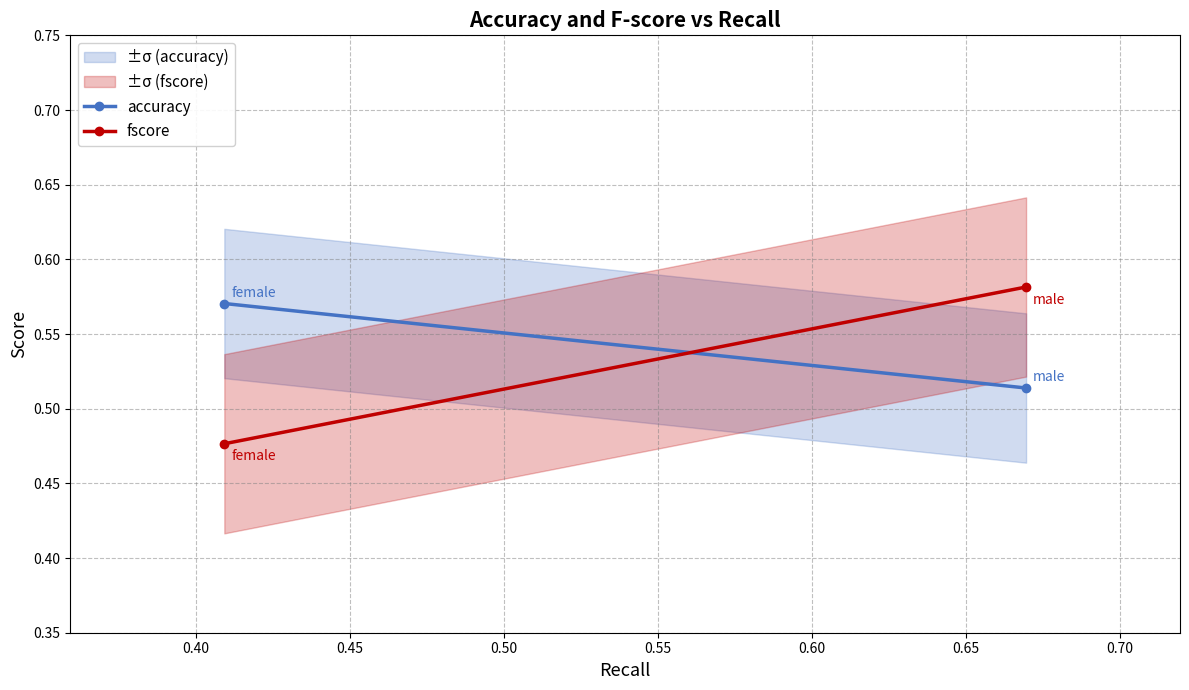

Reading left to right, extract all data points from this chart.

accuracy: 0.6	0.5
fscore: 0.5	0.6